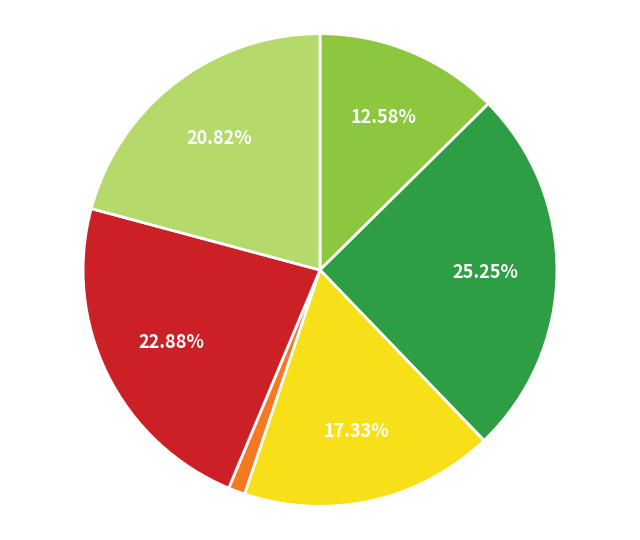

Count the number of slices in the pie.

6